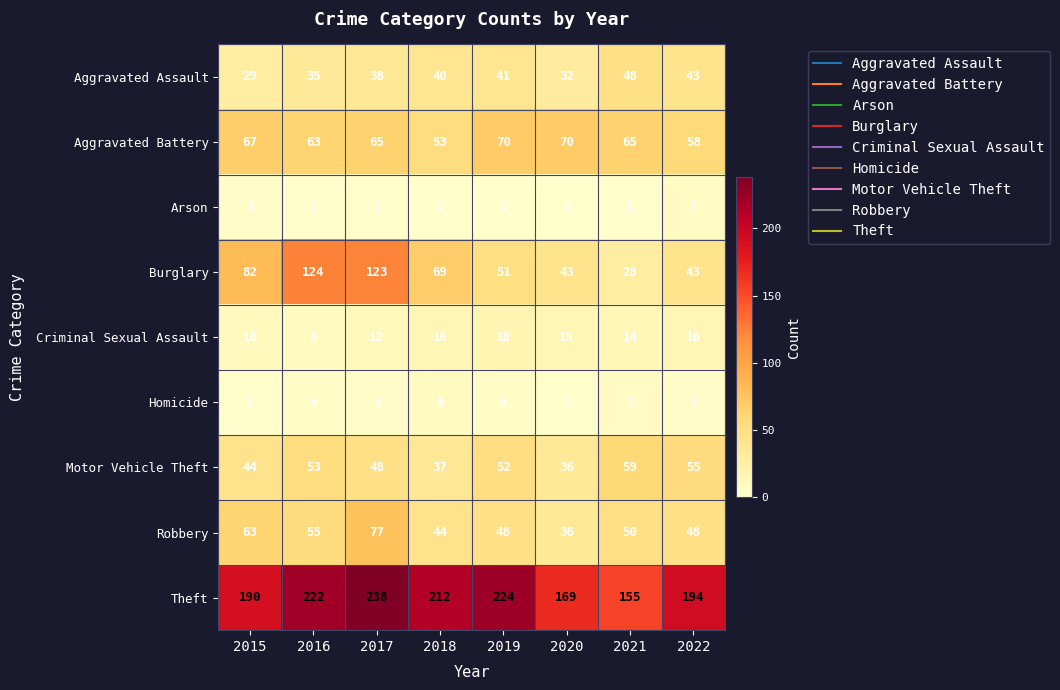

At which category is the sum across all series the highest?

2017